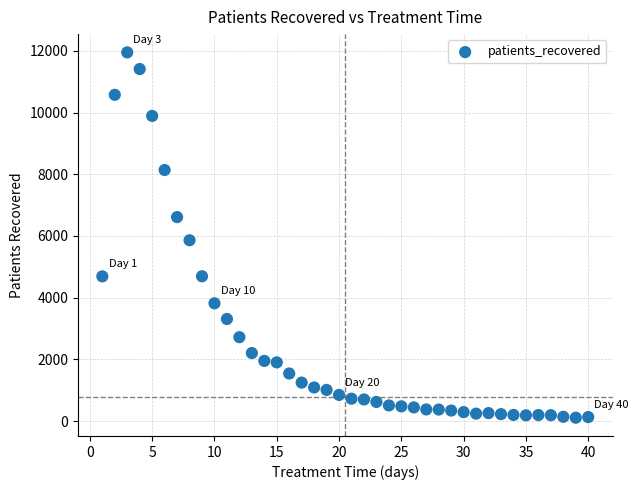

What Y value in the scatter plot is closest to 6030?

5861